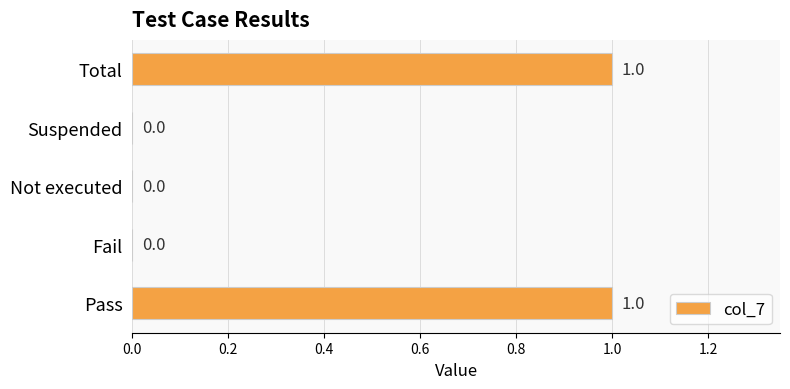

How many values are between 0 and 1?

5